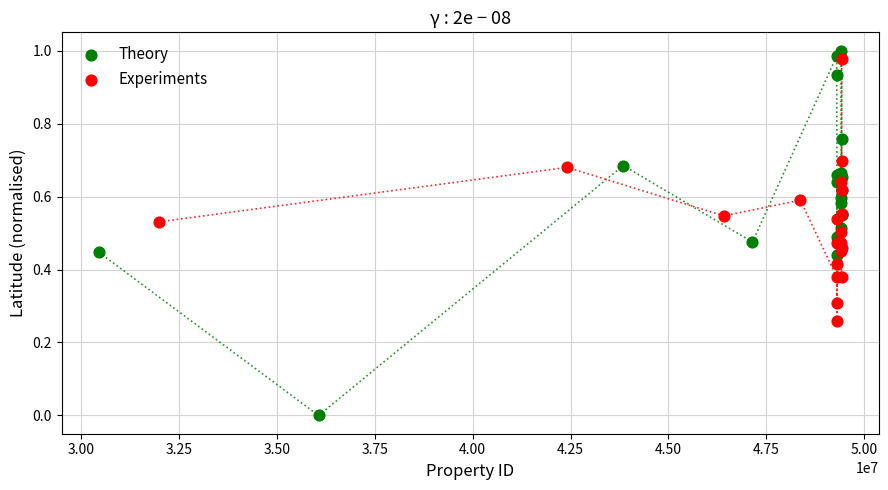

Which series reaches the minimum Y coordinate?

Theory